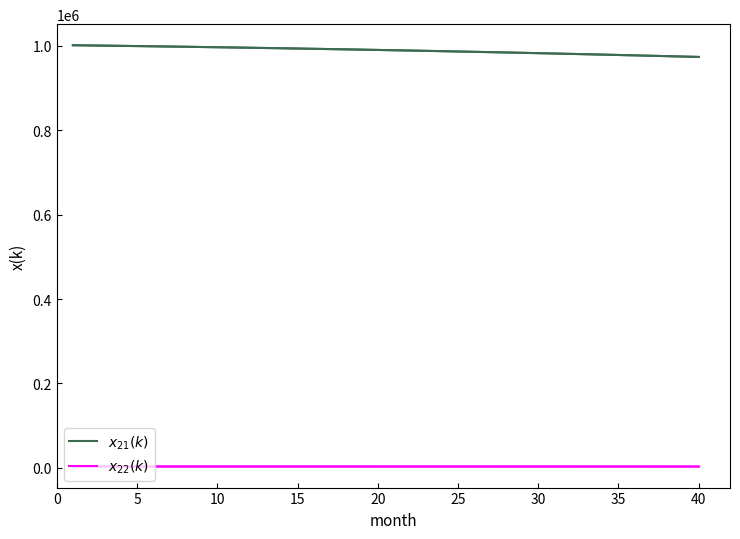

True or false: $x_{22}(k)$ and $x_{21}(k)$ cross at least once.

False